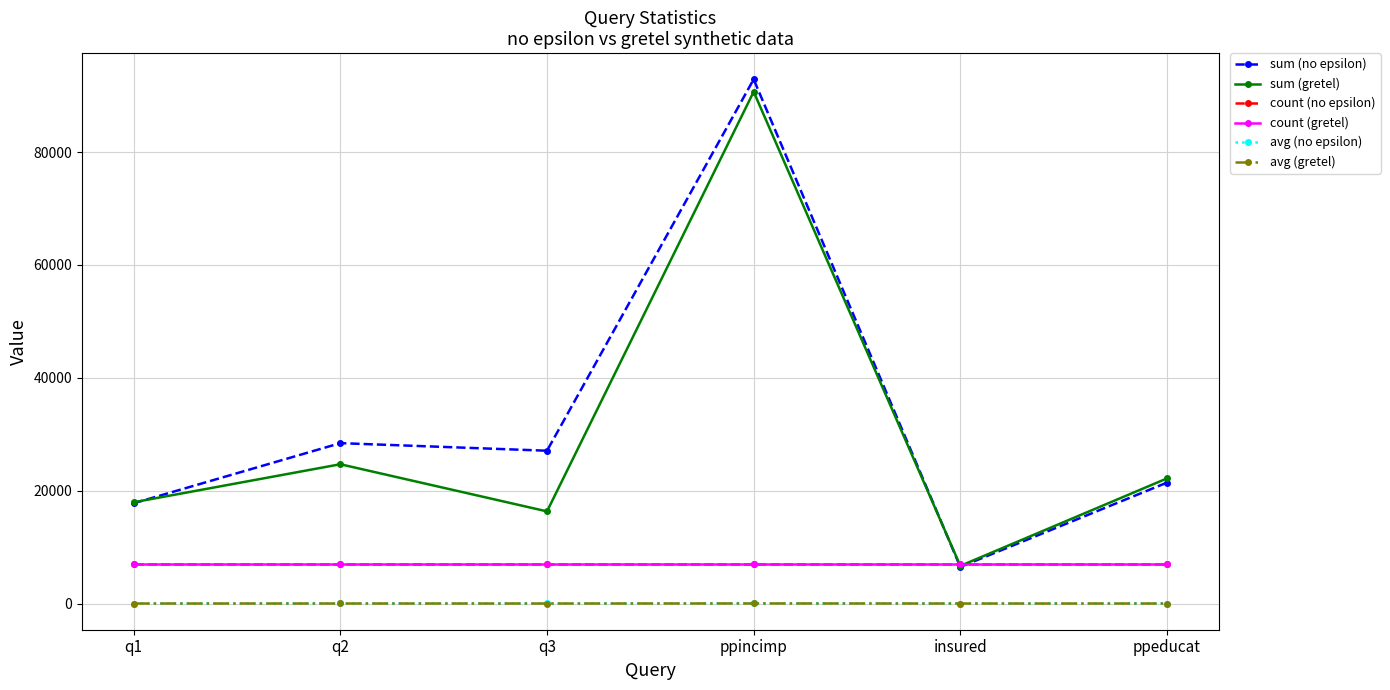

How many lines are shown in the chart?

6